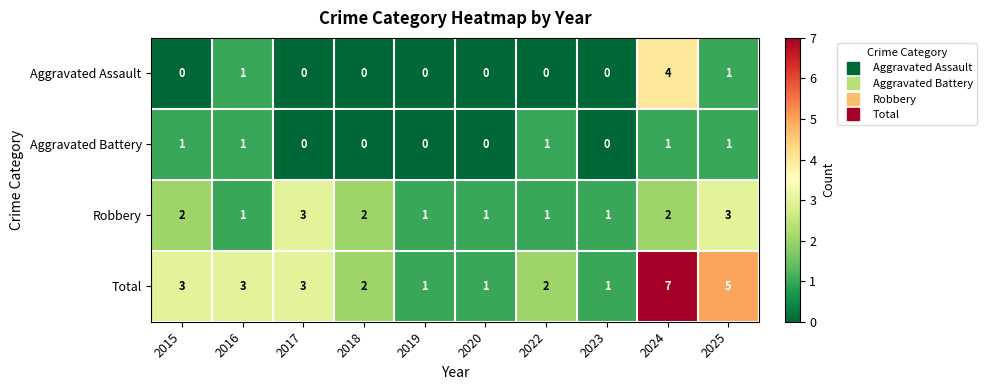

How many data points does each series have?

10